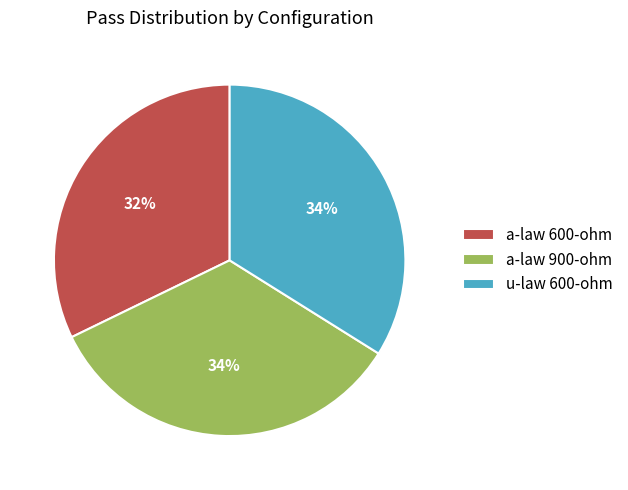

Which category has the smallest portion of the pie?

a-law 600-ohm